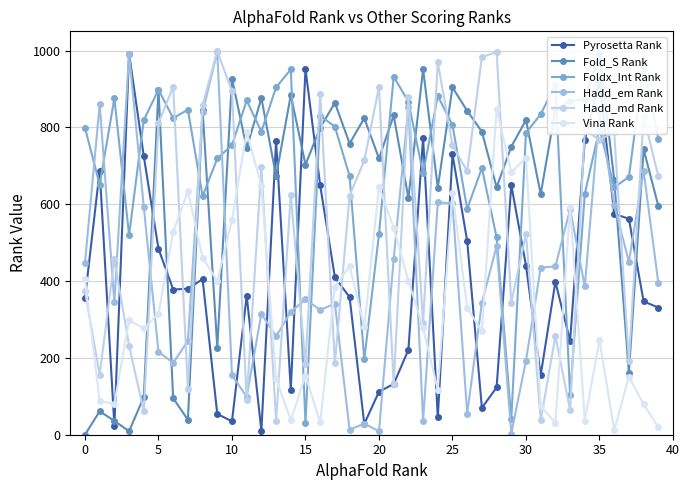

The Hadd_md Rank series shows 183 at 15. True or false?

True